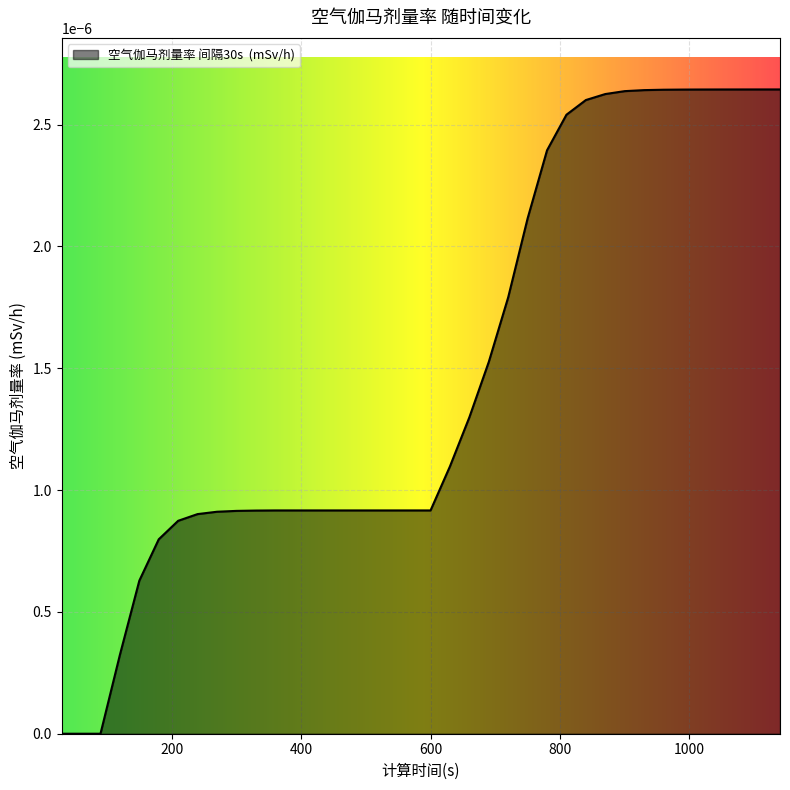

How many lines are shown in the chart?

1